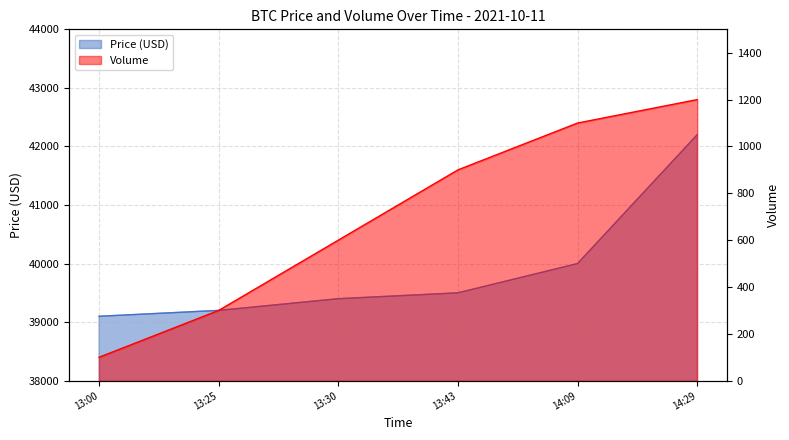

At how many categories does at least one series exceed 17006?

6